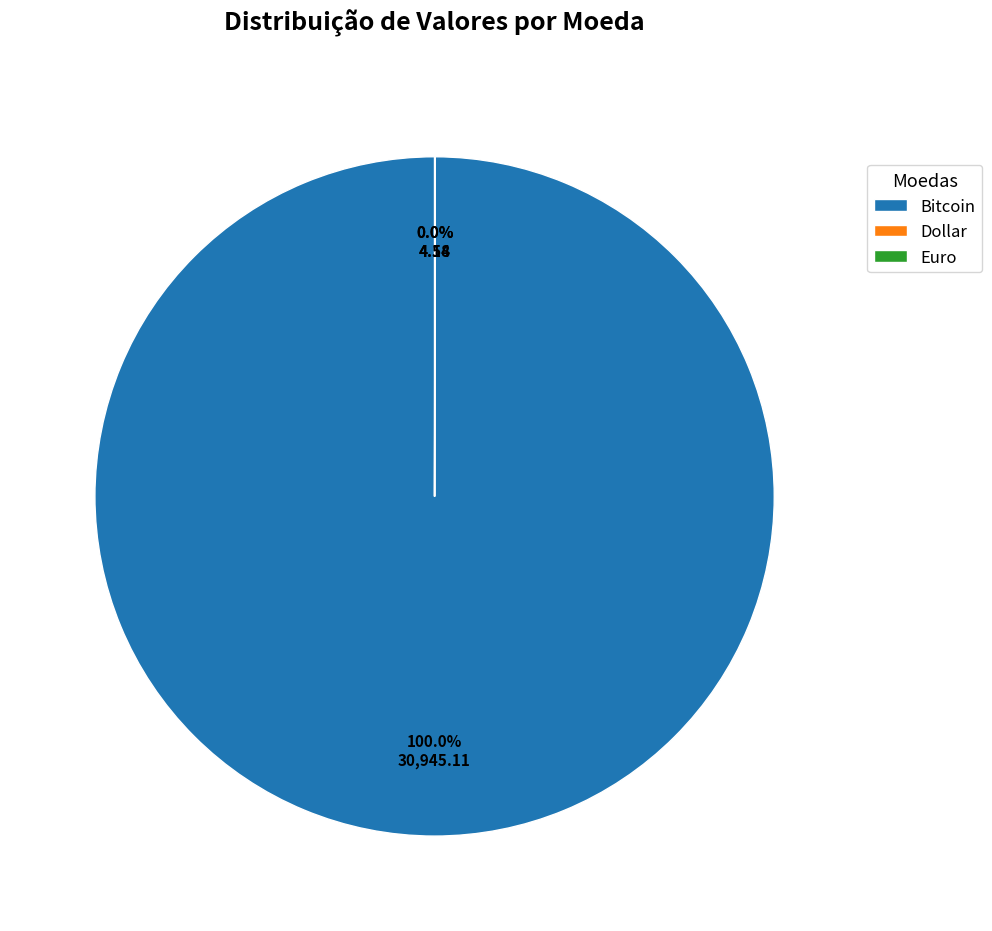

Which slice represents more than half of the pie?

Bitcoin